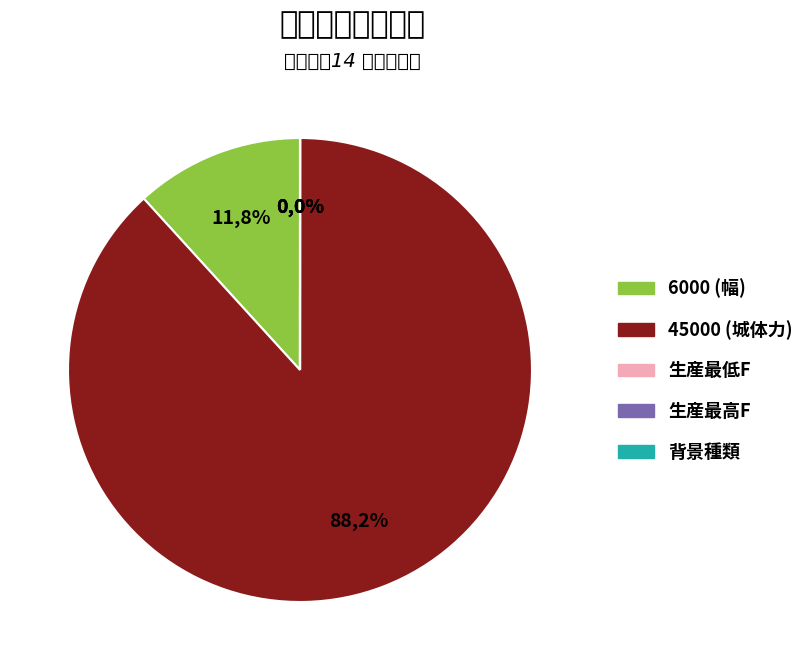

Rank the categories by value from lowest to highest.

生産最低F, 生産最高F, 背景種類, 6000 (幅), 45000 (城体力)